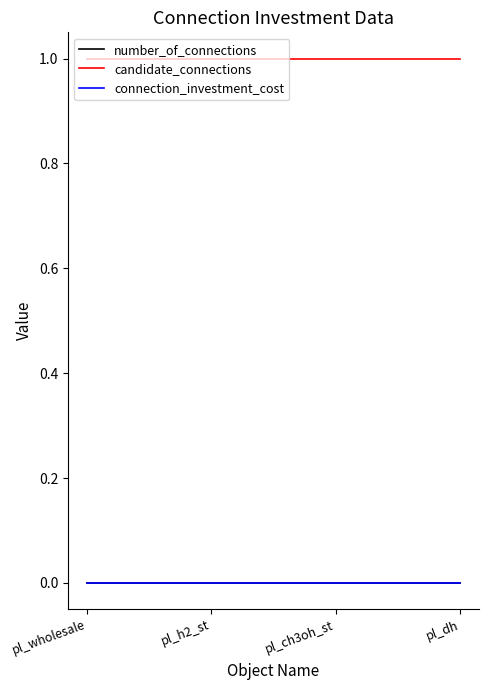

What is the spread (max minus min) of values at pl_wholesale?

1